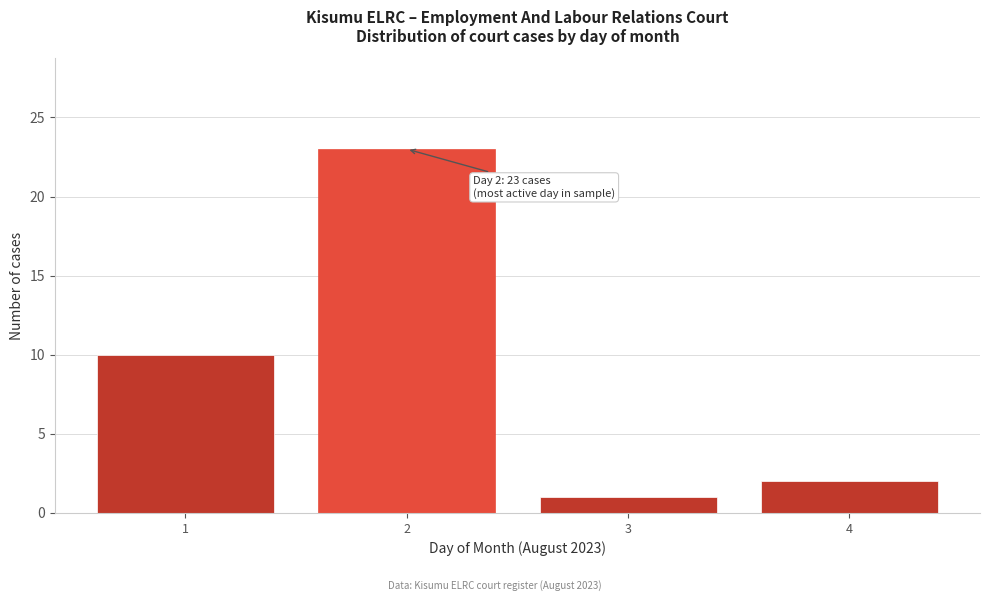

Reading left to right, extract all data points from this chart.

10	23	1	2